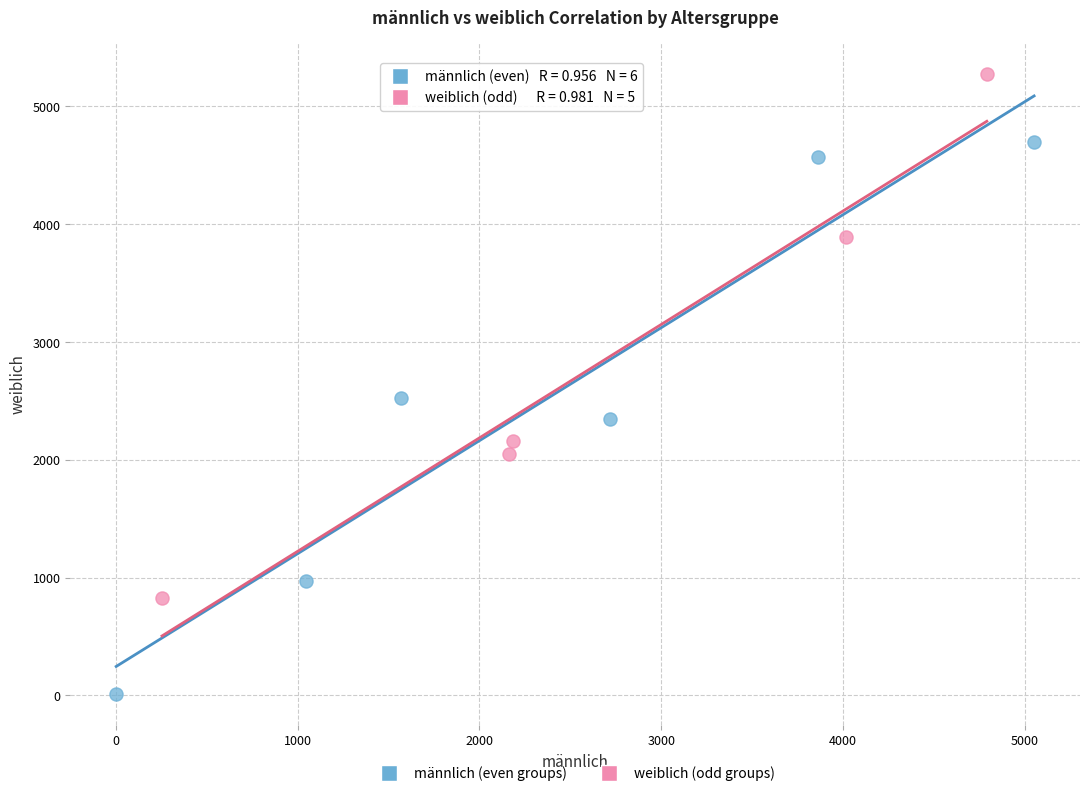

Which series has the widest spread of Y values?

männlich (even groups)